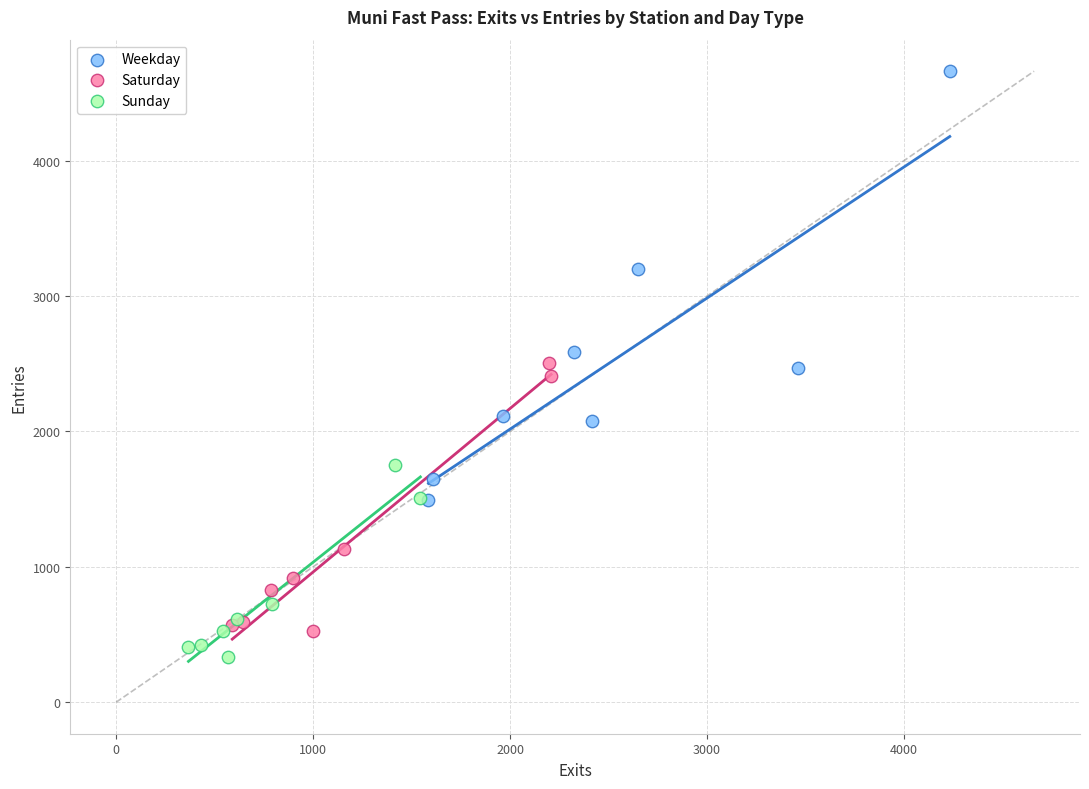

Which series contains the lowest Y value?

Sunday